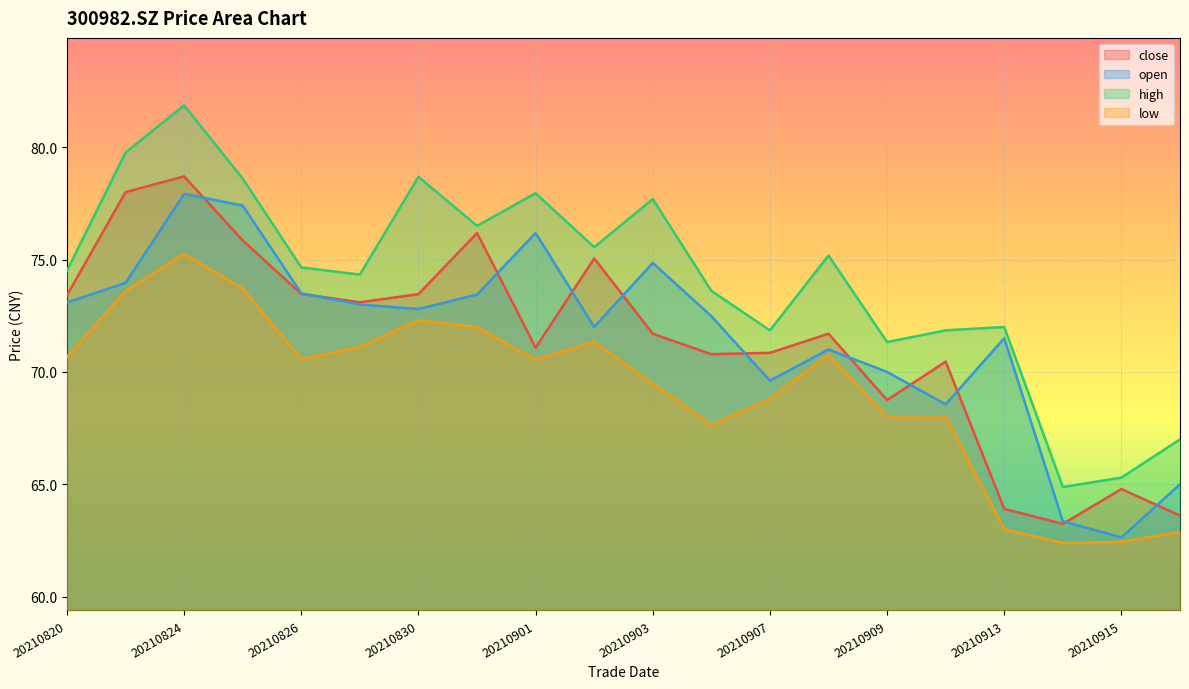

What are all the series names shown in the legend?

close, open, high, low